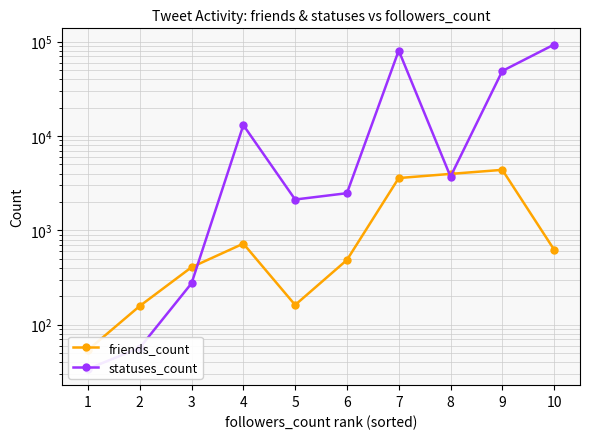

Between 4 and 7, which series saw the biggest shift?

statuses_count